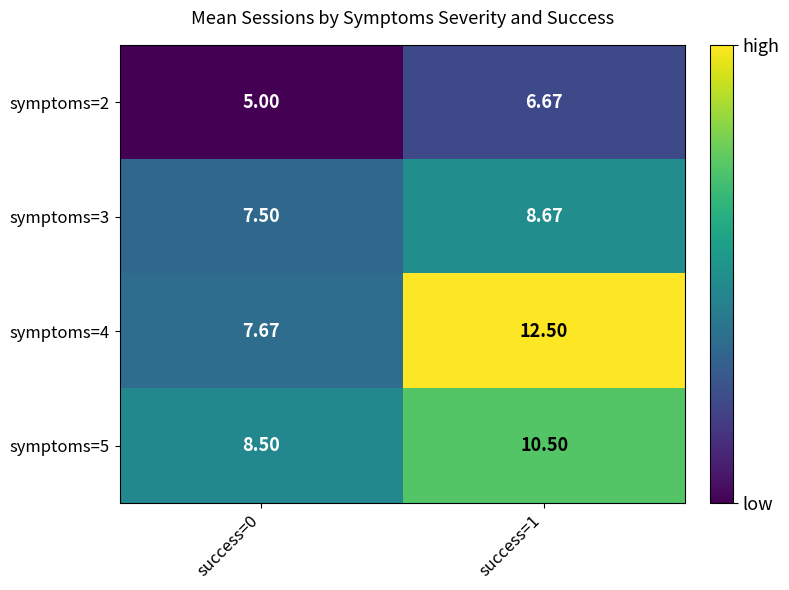

Is the value of symptoms=3 at success=1 greater than the value of symptoms=5 at success=0?

Yes